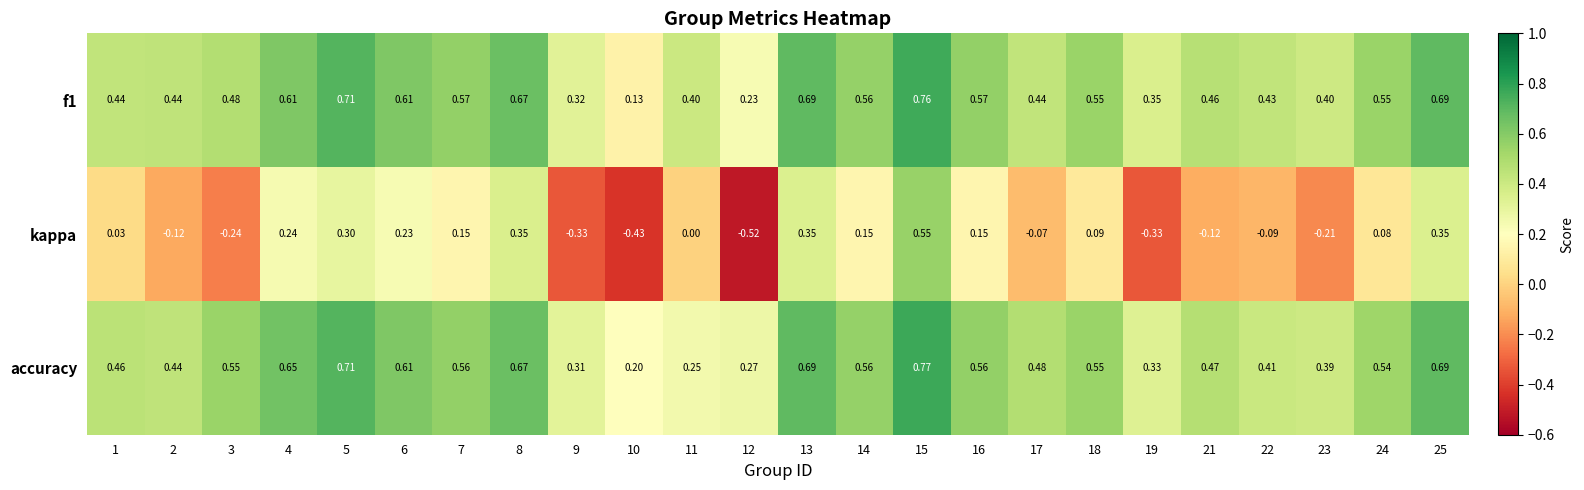

What is the difference between the highest and lowest values at 14?

0.4